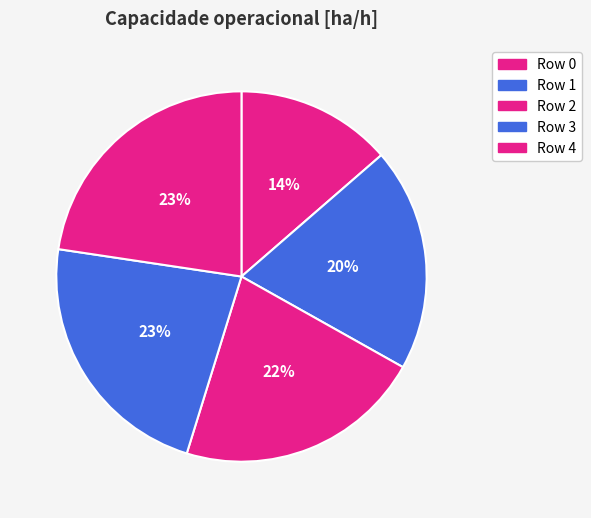

How many segments does this pie chart have?

5